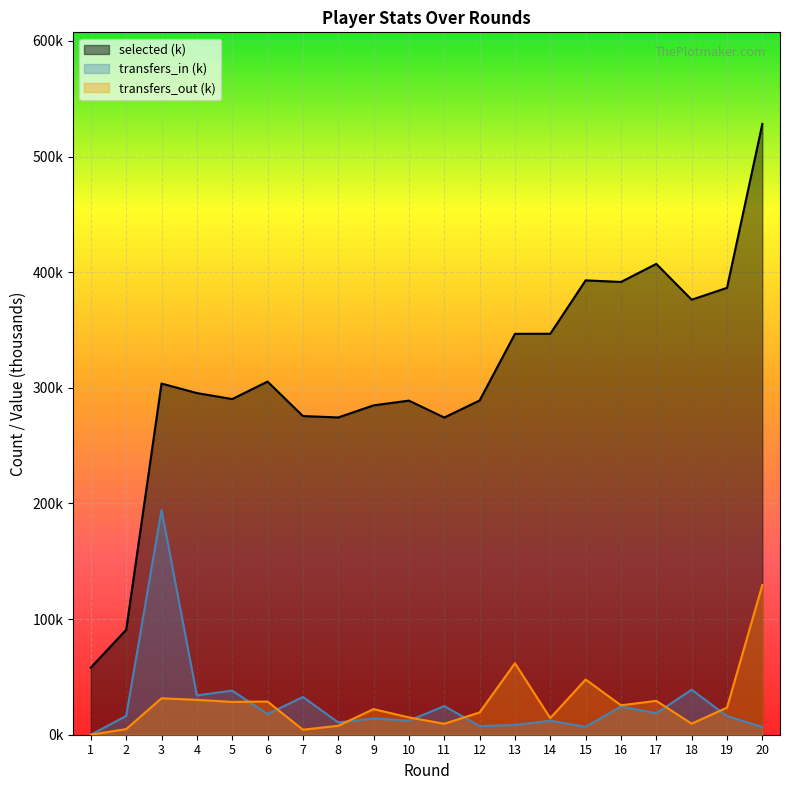

Reading left to right, list all the values displayed in this chart.

selected: 1=58.1	2=90.7	3=303.7	4=295.5	5=290.3	6=305.4	7=275.6	8=274.4	9=284.9	10=288.9	11=274.4	12=289.1	13=346.7	14=346.8	15=393.0	16=391.6	17=407.2	18=376.3	19=386.5	20=528.2
transfers_in: 1=0.0	2=16.3	3=194.4	4=34.0	5=38.2	6=17.9	7=32.6	8=10.7	9=14.1	10=12.2	11=24.8	12=7.5	13=8.5	14=12.1	15=6.8	16=24.4	17=18.6	18=39.0	19=16.1	20=6.7
transfers_out: 1=0.0	2=4.9	3=31.5	4=30.2	5=28.4	6=28.7	7=4.3	8=7.8	9=22.1	10=15.0	11=9.5	12=19.3	13=61.8	14=14.4	15=47.8	16=25.5	17=29.3	18=9.6	19=23.5	20=129.5